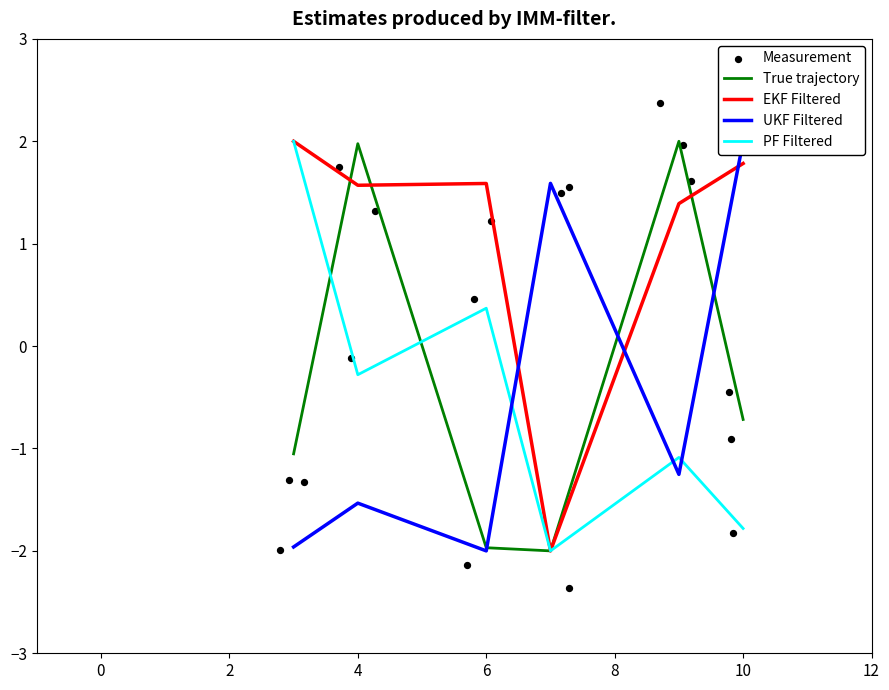

What is the highest value of the True trajectory series?

2.0